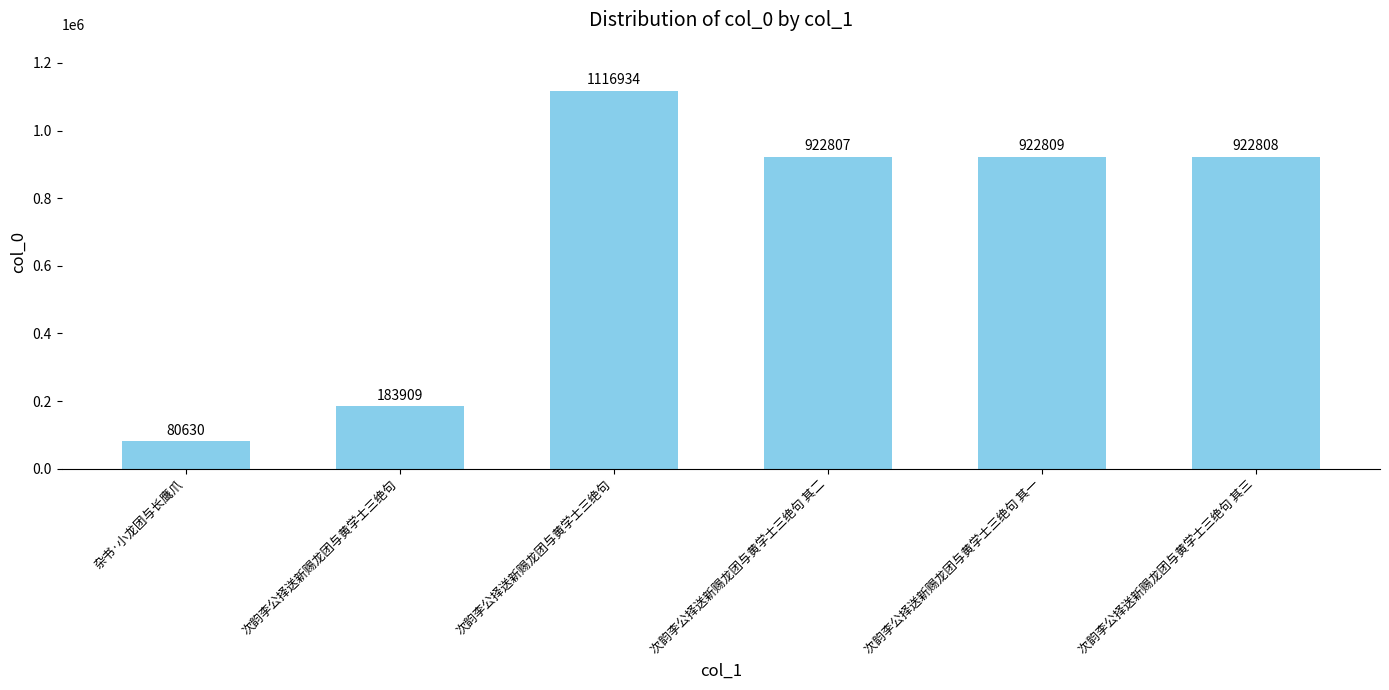

How many bars are there in total?

6